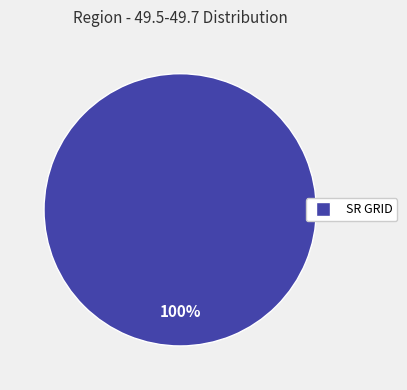

Does any single category account for the majority?

Yes